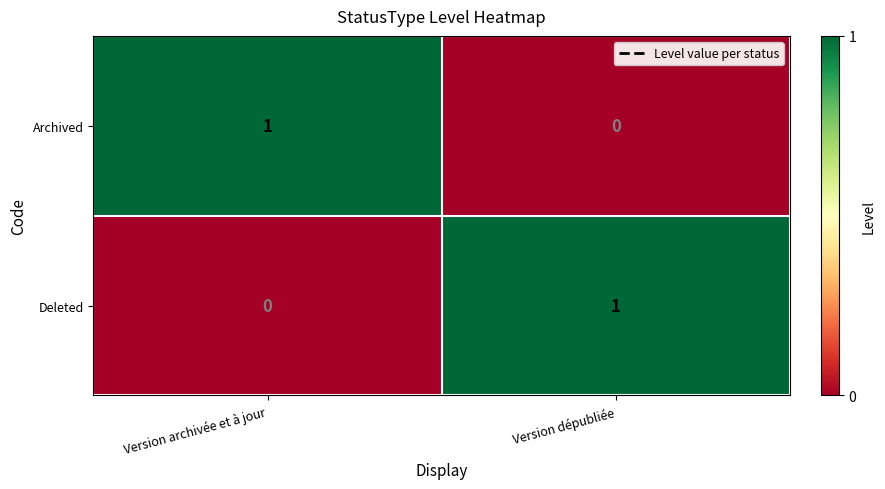

Rank the series at Version archivée et à jour from highest to lowest value.

Archived, Deleted